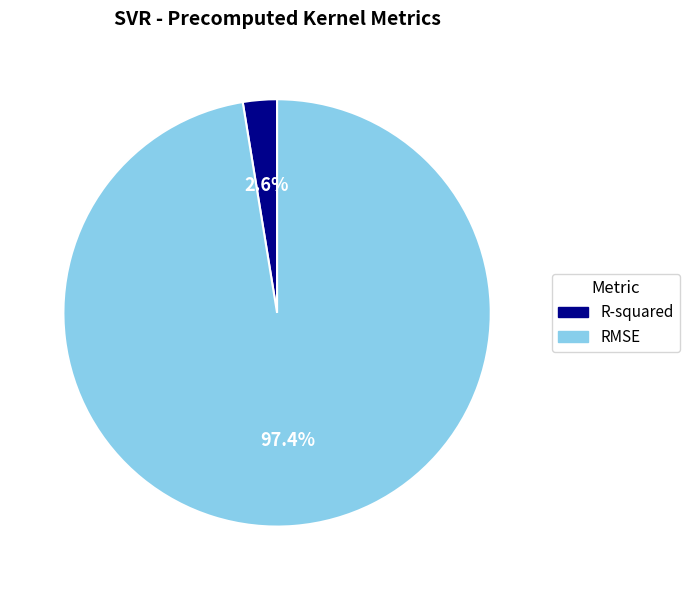

Combined, what portion of the pie is R-squared and RMSE?

100.0%